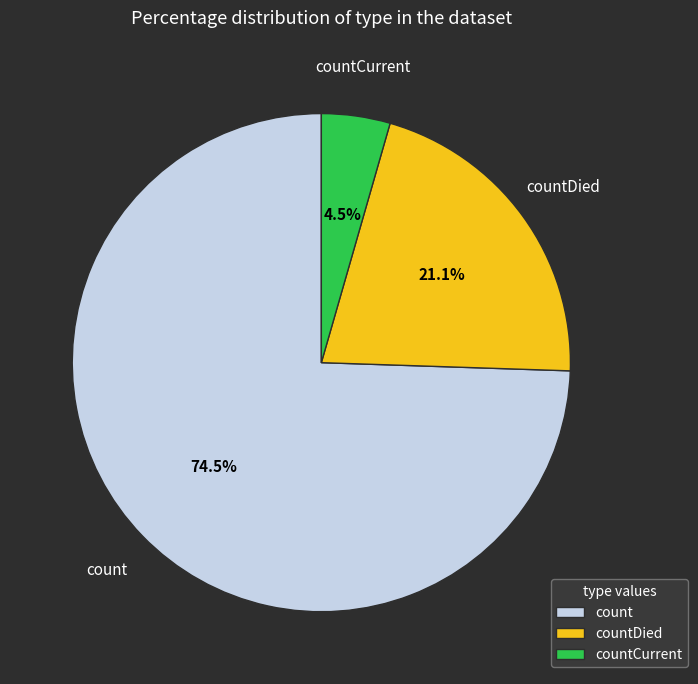

Which category has the smallest portion of the pie?

countCurrent